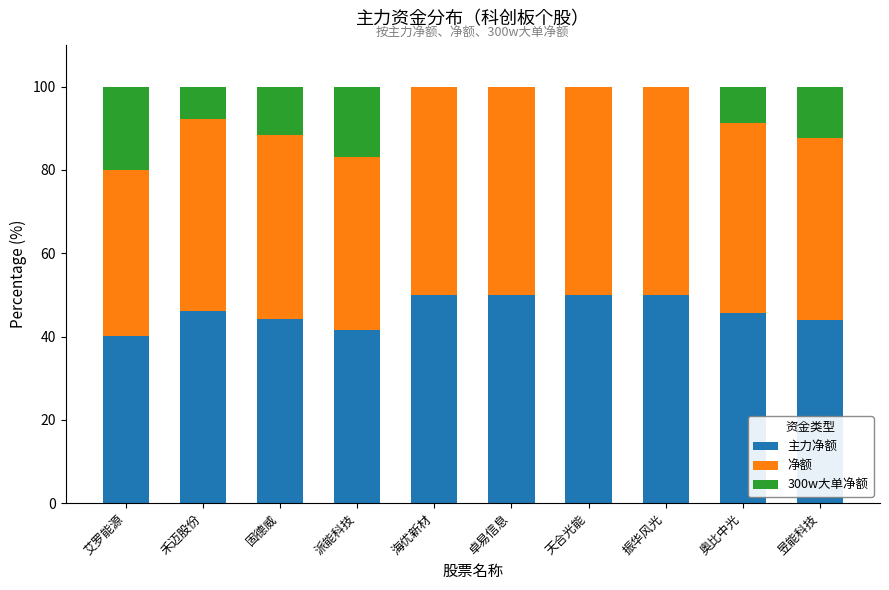

What is the total value across all series at 禾迈股份?

100.0